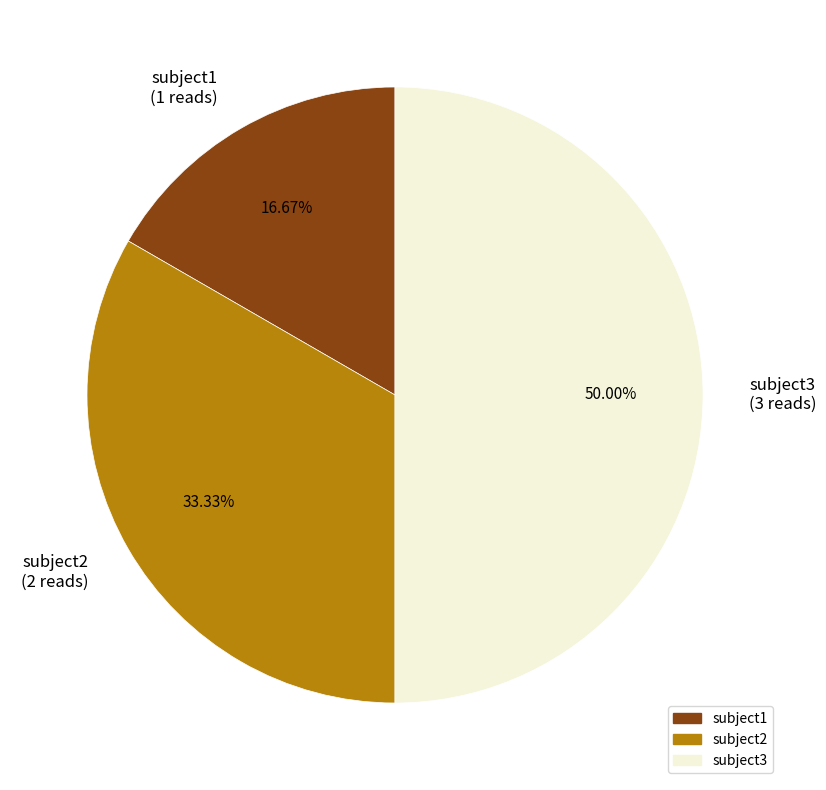

To the nearest percent, what is the average slice percentage?

33%